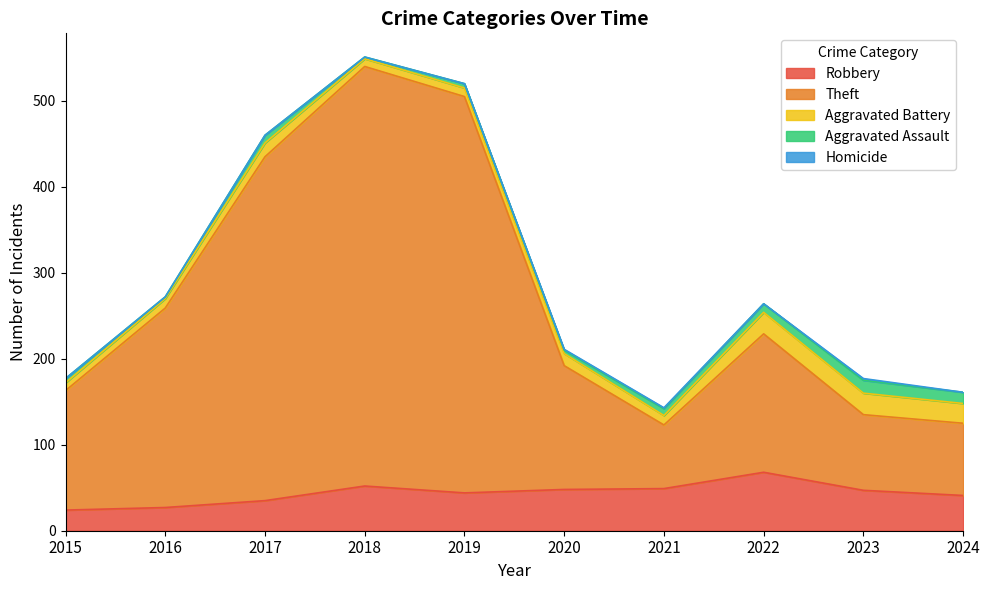

What are all the series names shown in the legend?

Robbery, Theft, Aggravated Battery, Aggravated Assault, Homicide